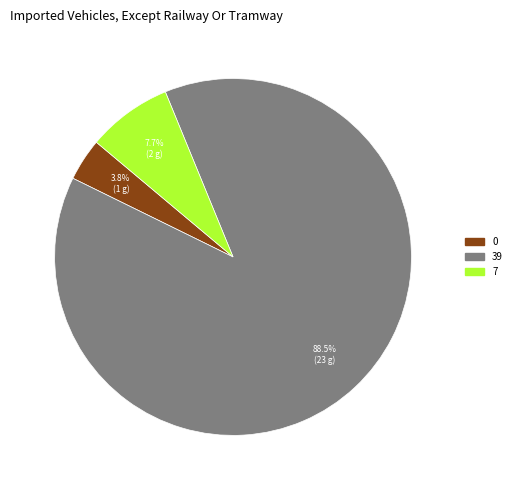

How many slices are in this pie chart?

3